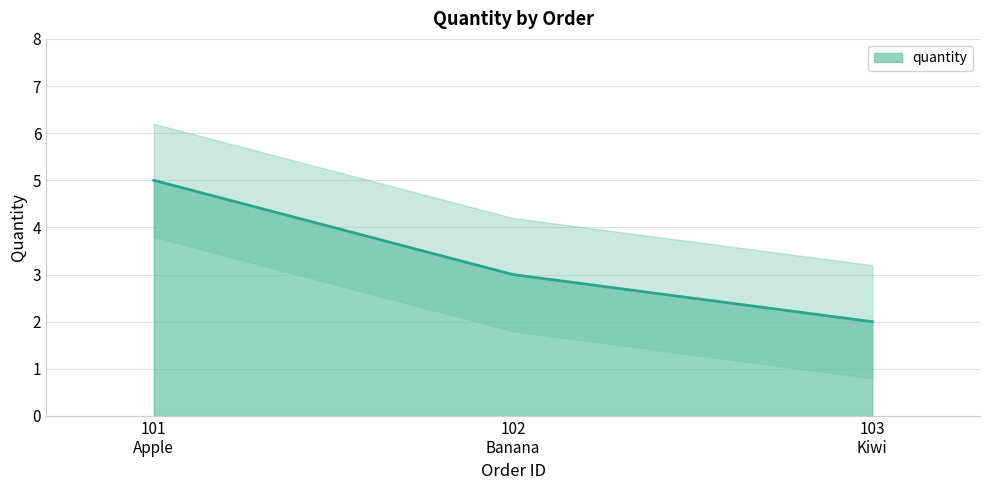

Reading right to left, extract all data points from this chart.

2	3	5